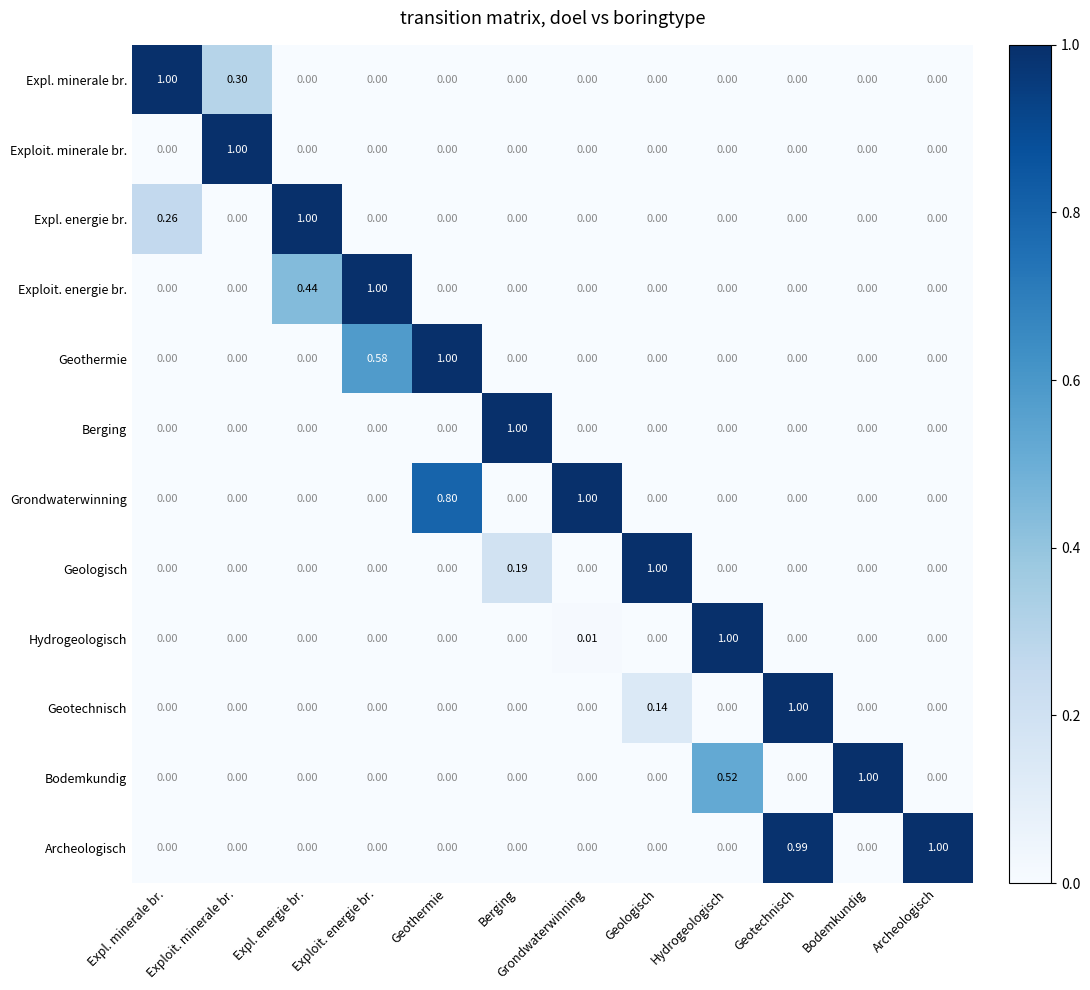

At which category is the sum across all series the highest?

Geotechnisch